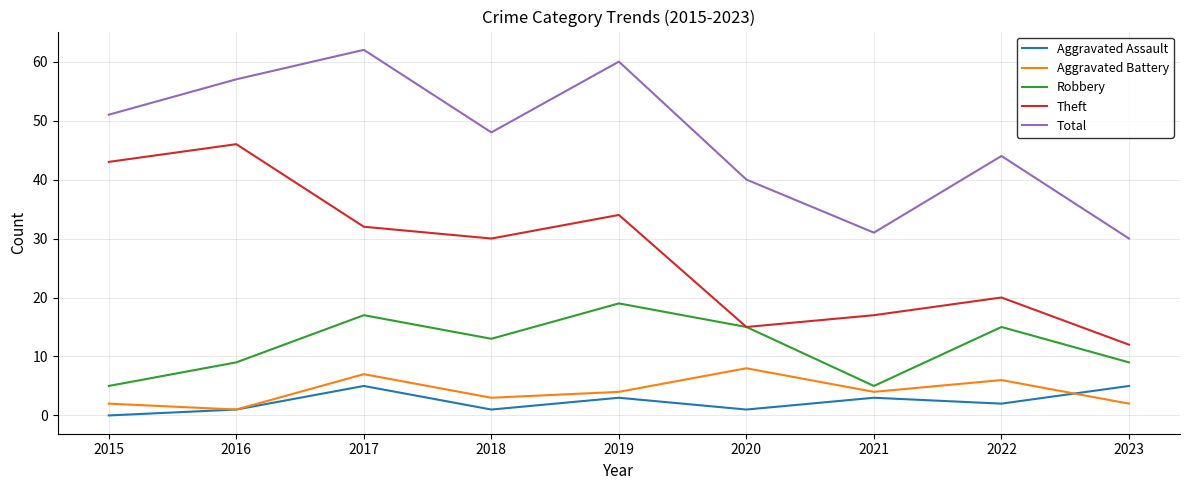

True or false: Robbery and Aggravated Assault intersect in this chart.

False